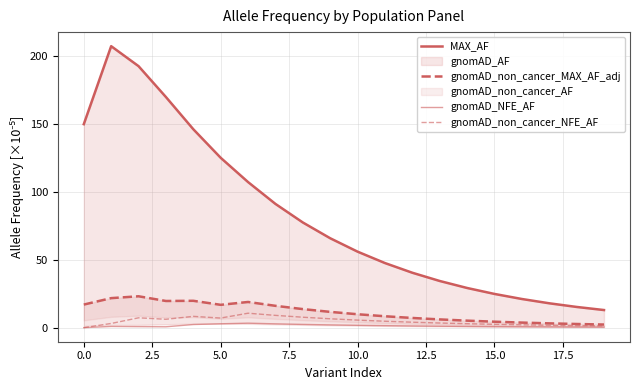

At which label is gnomAD_NFE_AF closest to 1?

13